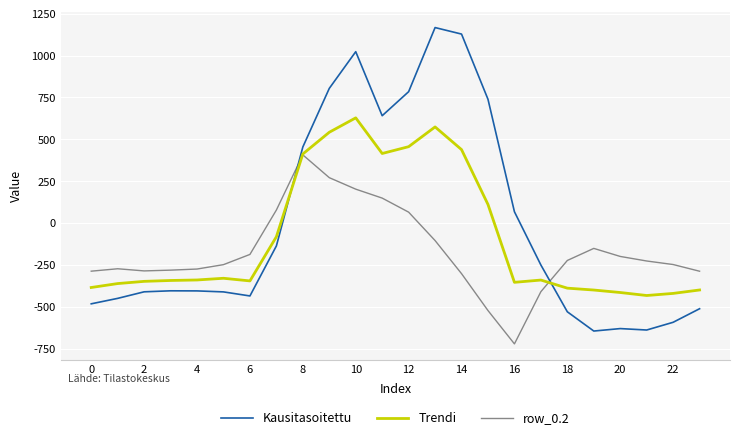

What is the minimum value for row_0.2?

-721.2